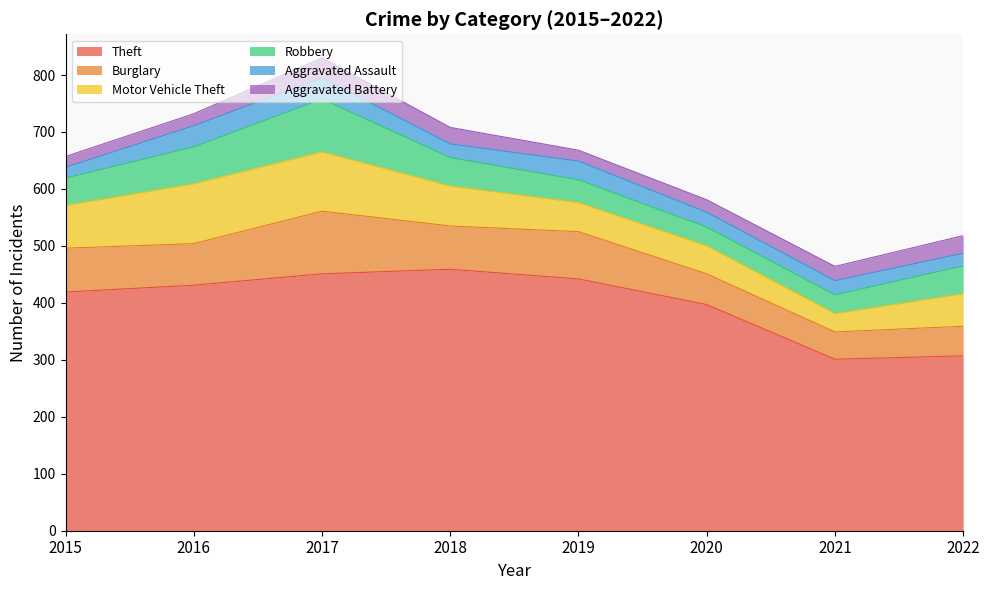

Is it true that Theft equals 419 at 2015?

True